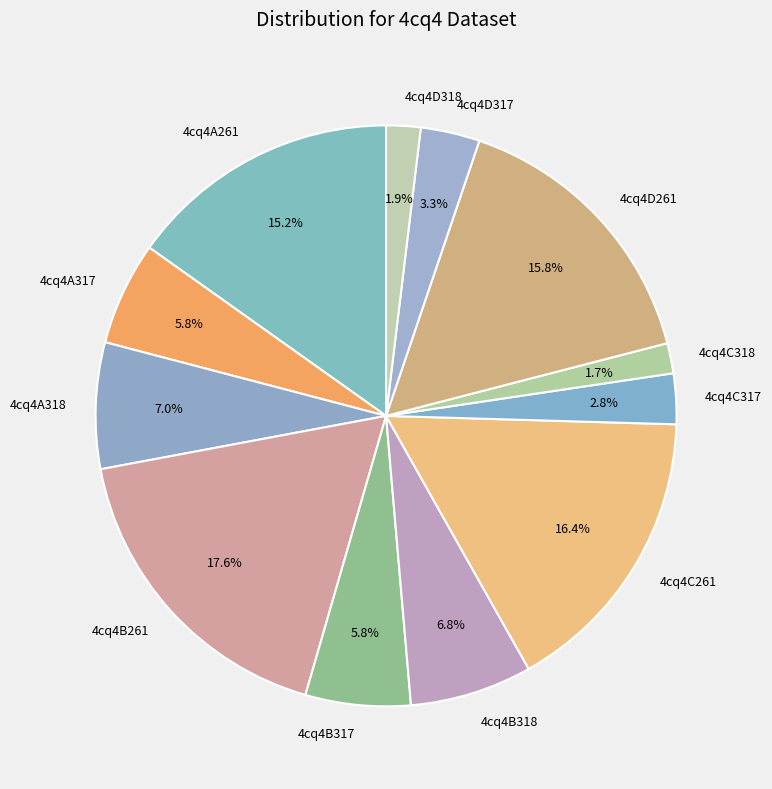

What percentage do 4cq4D317 and 4cq4D318 together represent?

5.2%